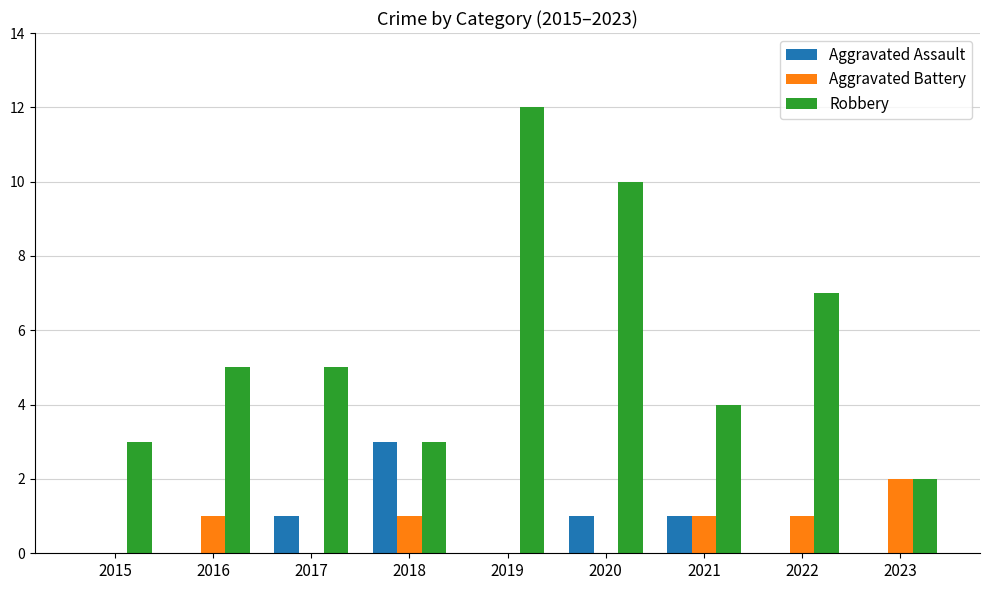

Which series has the widest spread of values?

Robbery